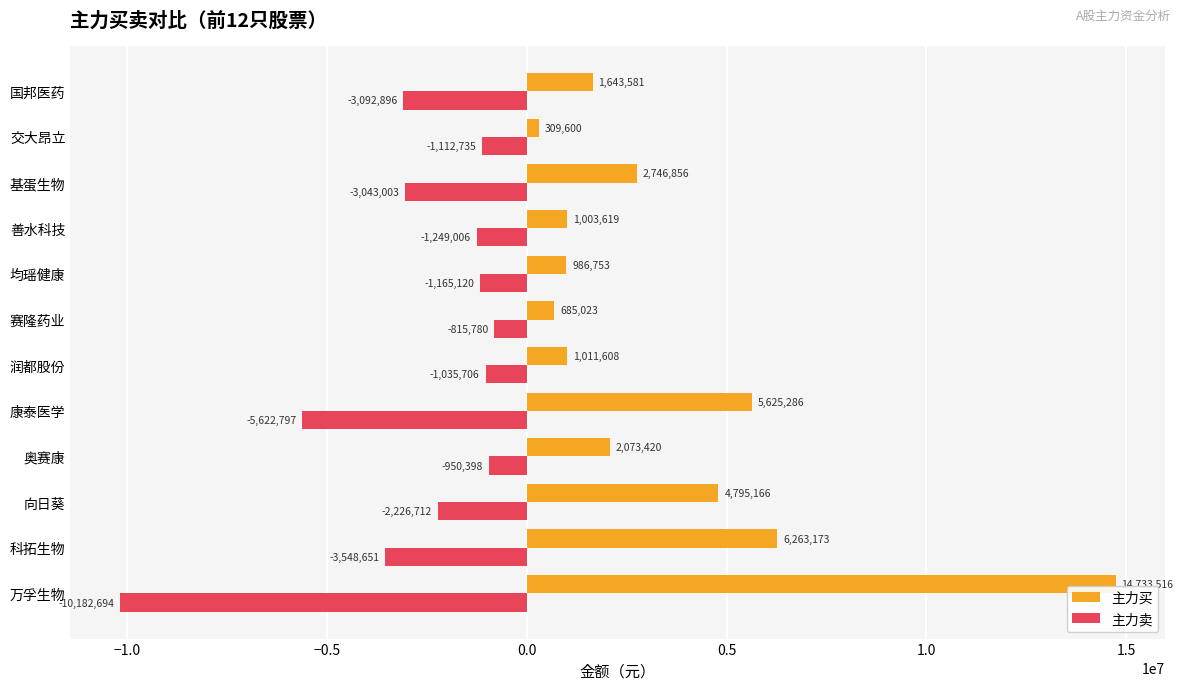

Is the value of 主力卖 at 润都股份 greater than the value of 主力买 at 赛隆药业?

No